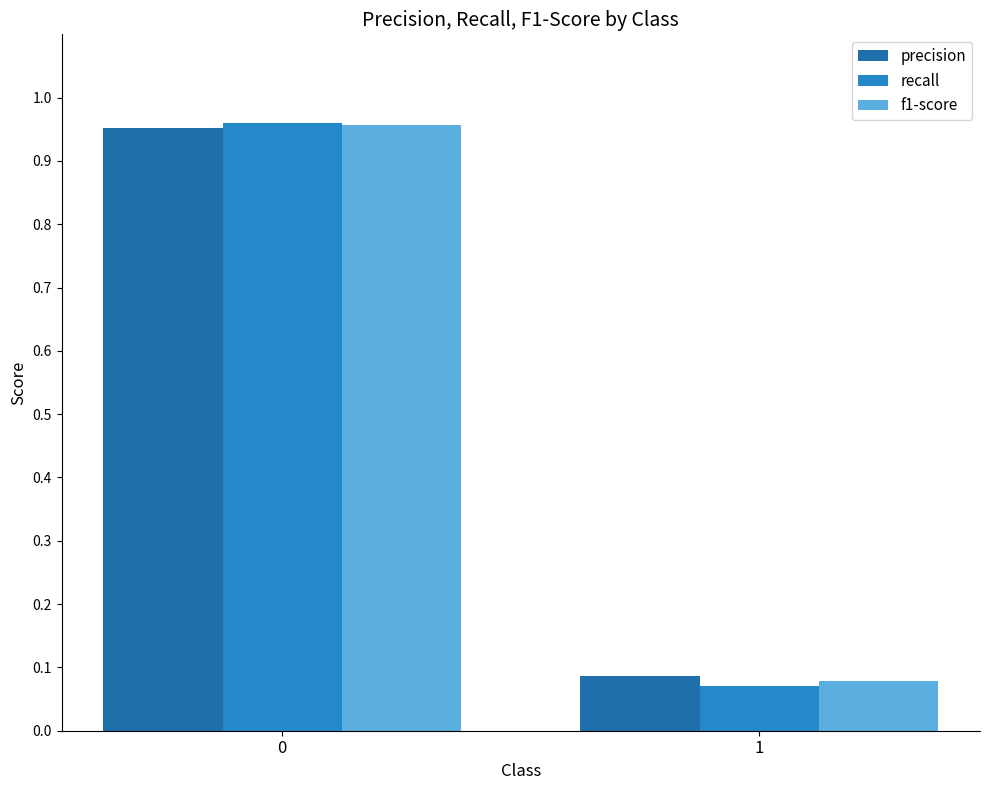

What is the value of the f1-score bar at the 2nd from the left?

0.1